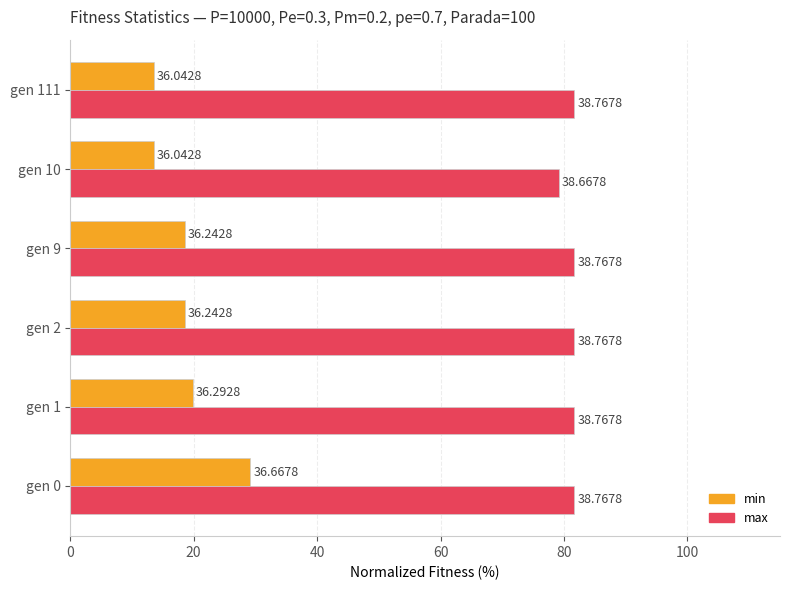

What are all the series names shown in the legend?

min, max